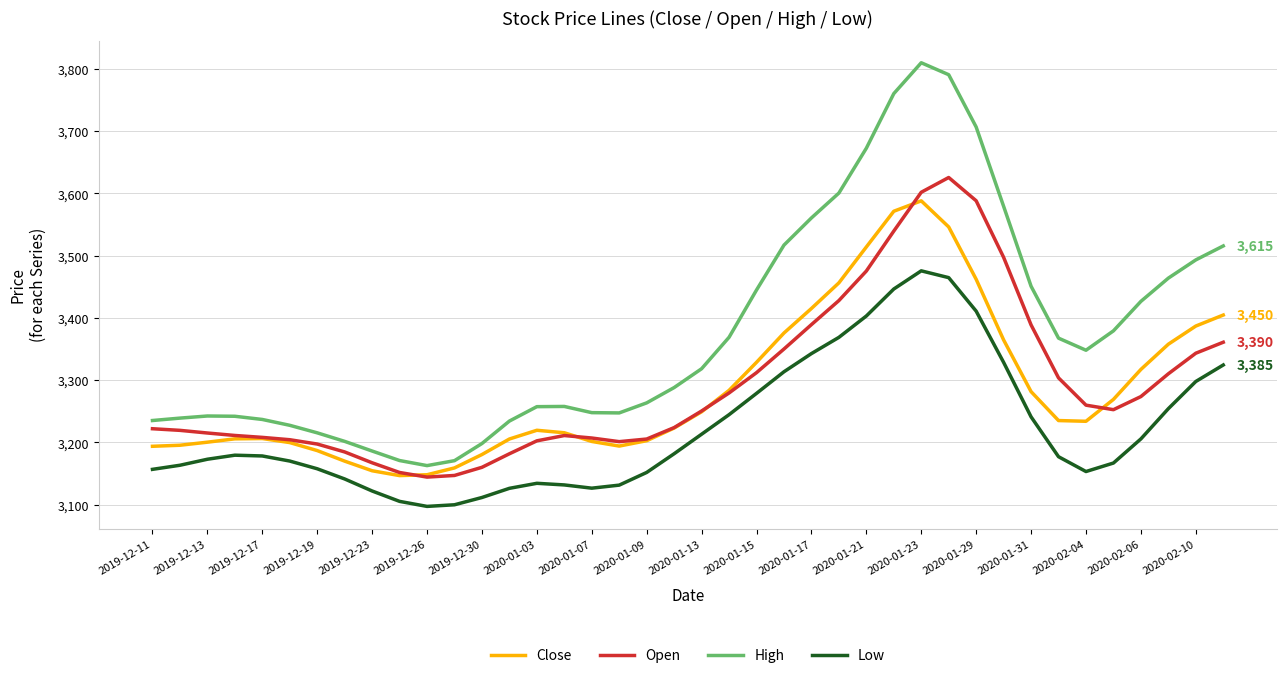

In High, how many points are higher than both neighbors (excluding endpoints)?

3